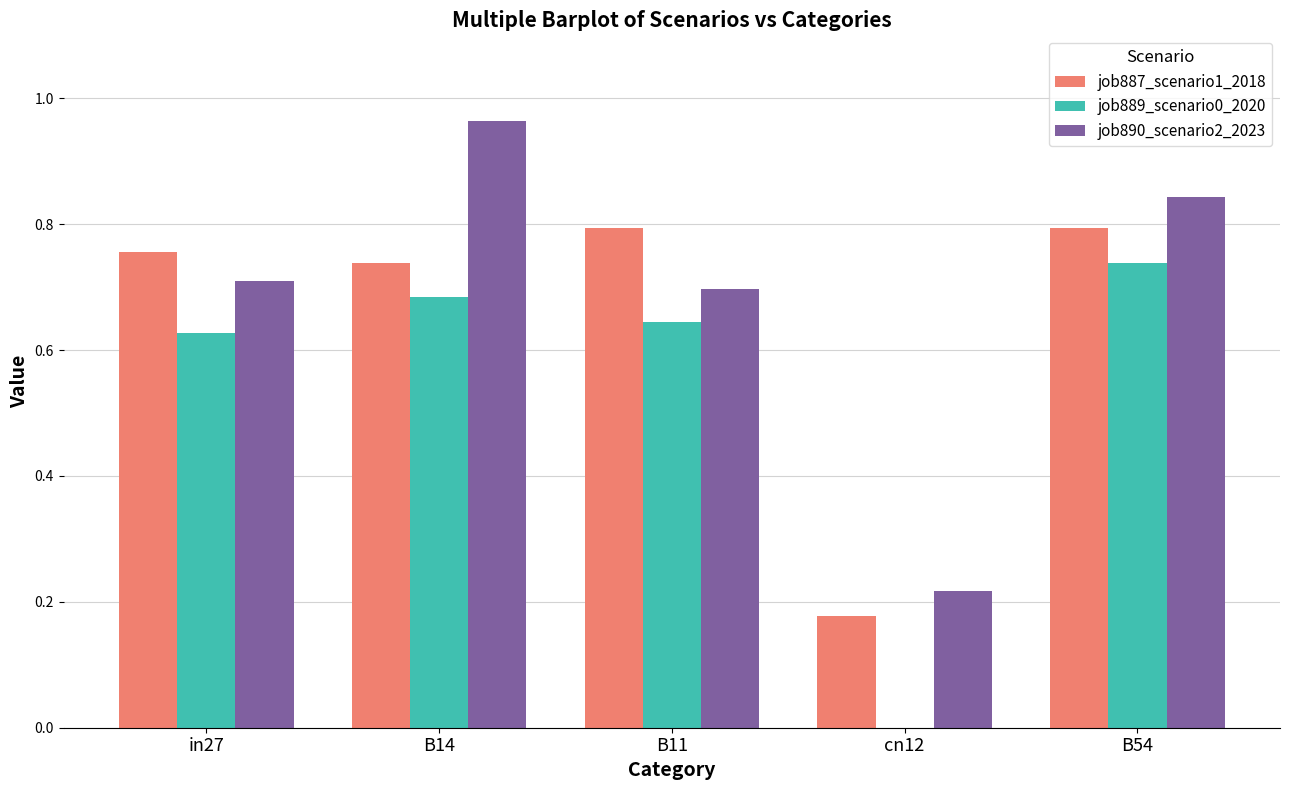

What is the spread (max minus min) of values at B14?

0.3